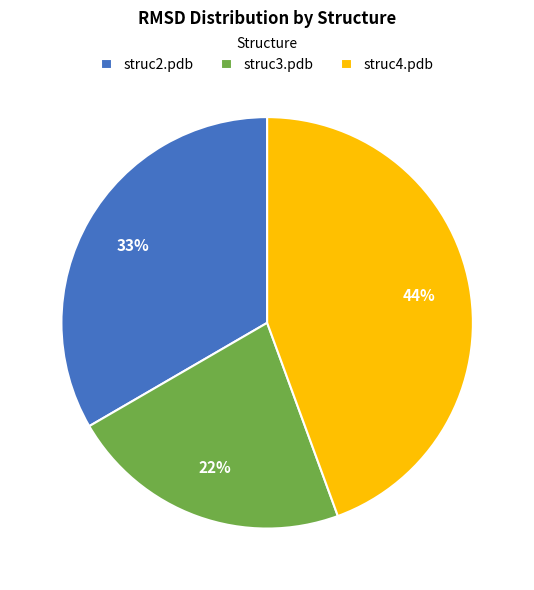

Rank the categories by value from highest to lowest.

struc4.pdb, struc2.pdb, struc3.pdb